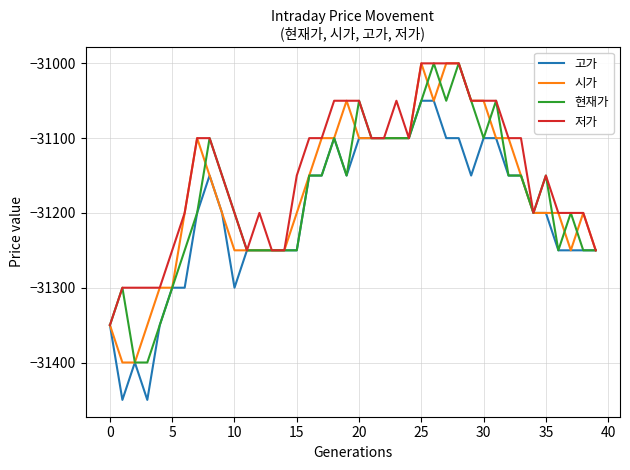

How many distinct data groups are displayed?

4